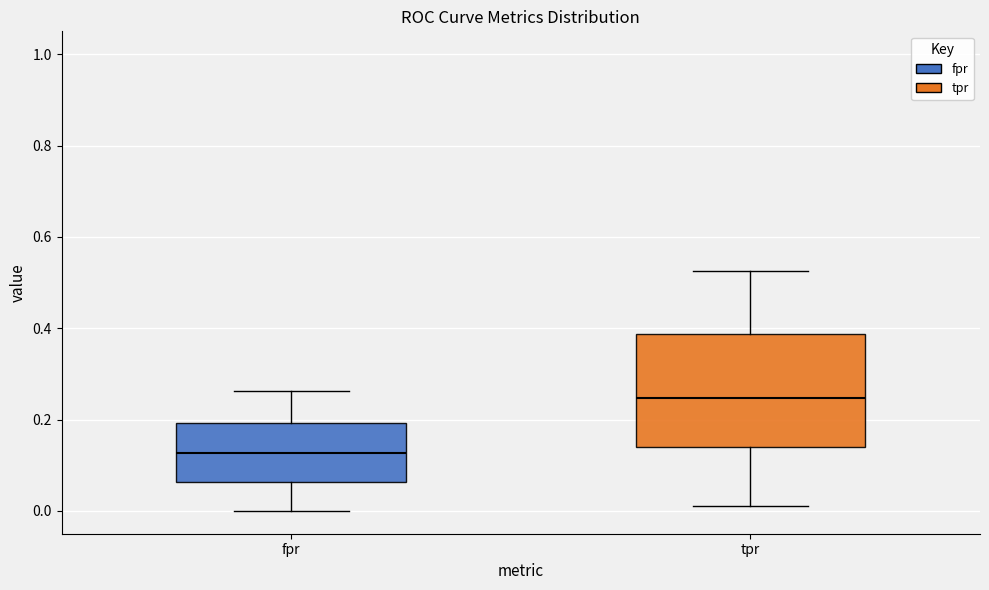

Where does the lower whisker of the box for tpr end on the y-axis? The values are not printed on the chart, so give them approximately, as read against the axis.

0.02